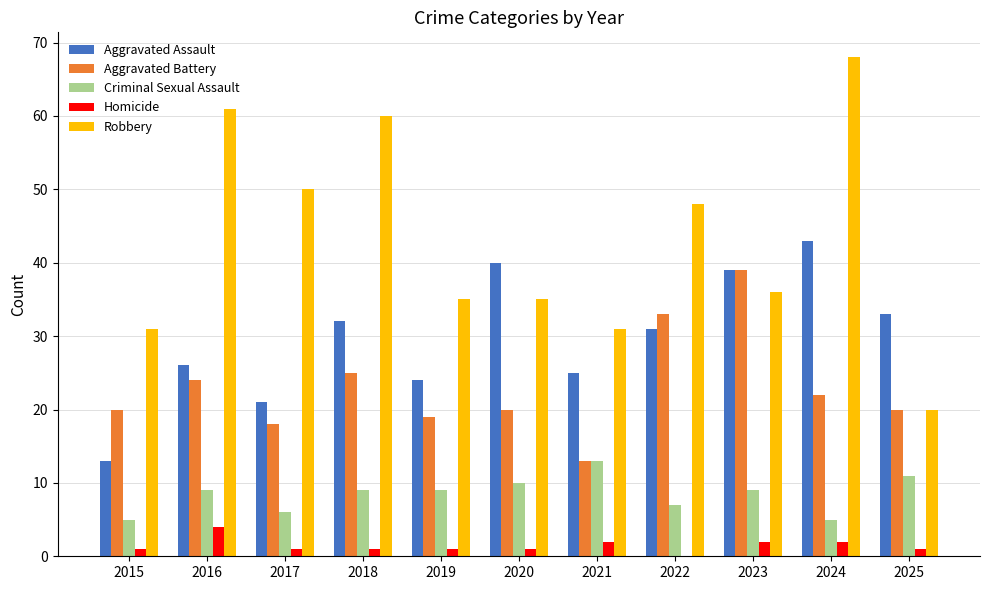

What is the sum of all Criminal Sexual Assault values?

93